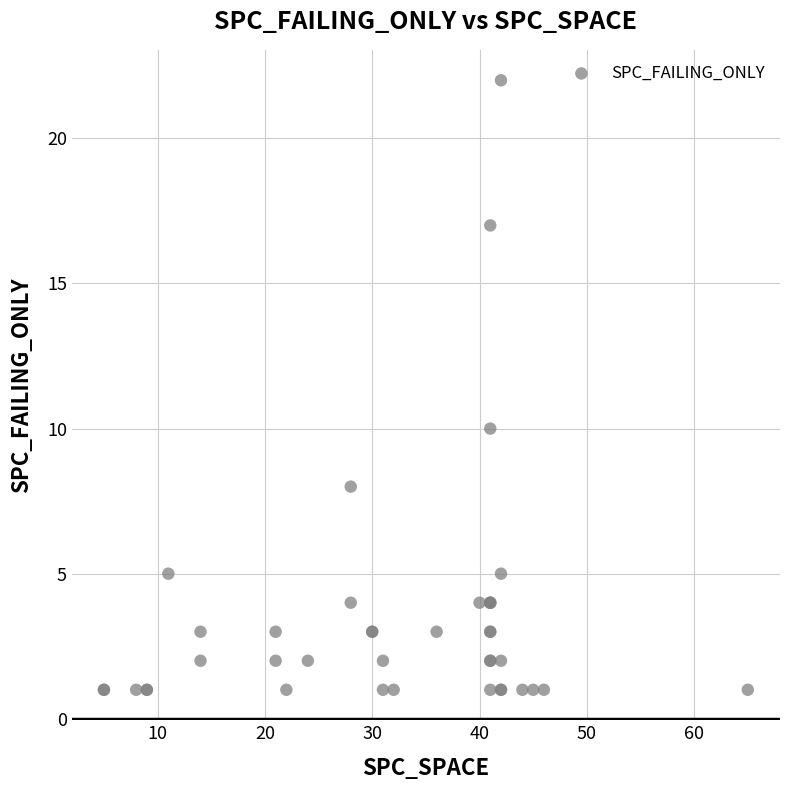

What Y value in the scatter plot is closest to 11?

10